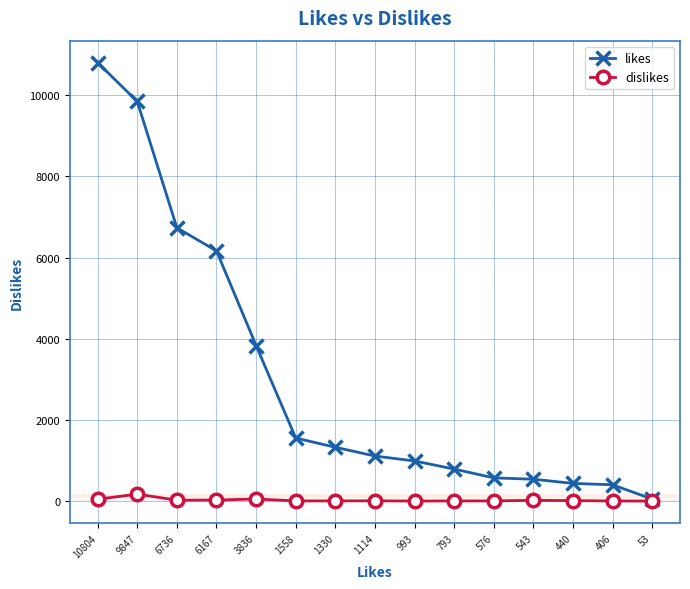

The dislikes series shows 16 at 440. True or false?

True